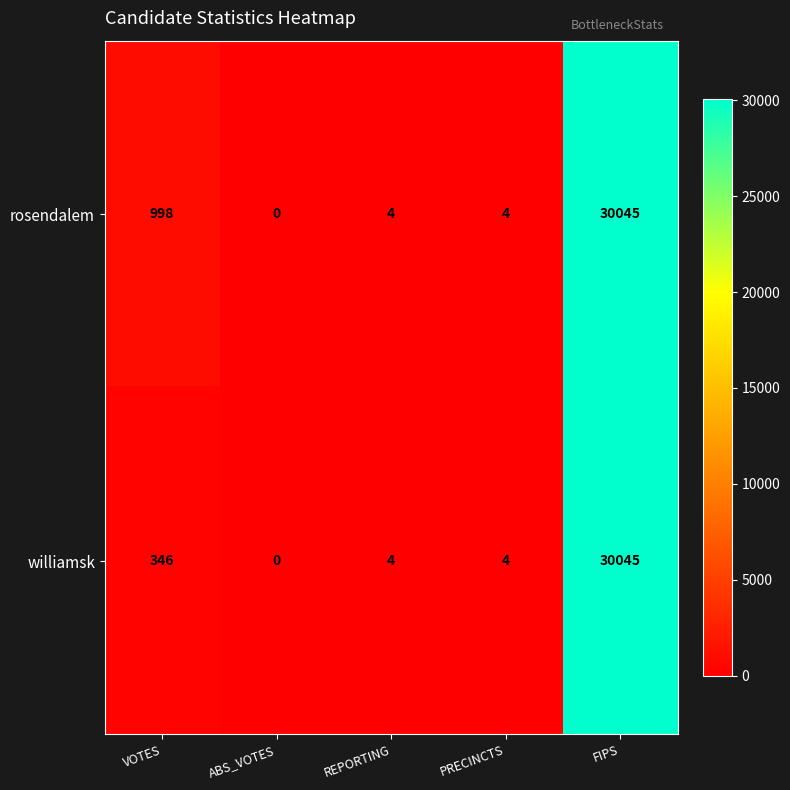

Read the rosendalem value at VOTES, to the nearest 50.

1000